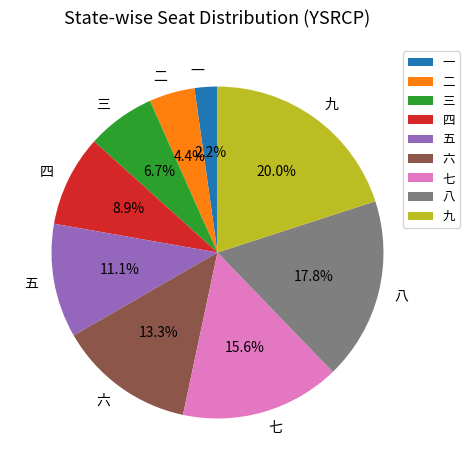

Count the number of slices in the pie.

9